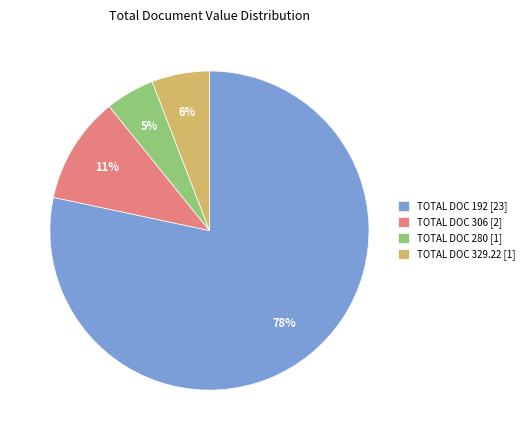

Which has a higher value, TOTAL DOC 192 [23] or TOTAL DOC 329.22 [1]?

TOTAL DOC 192 [23]